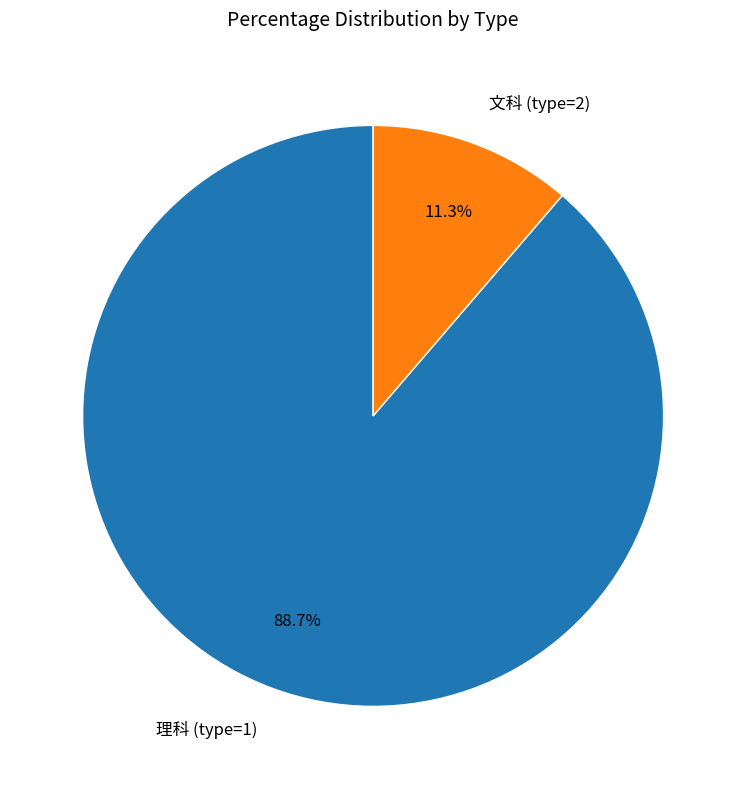

Is it true that 理科 (type=1) is 99% of the pie?

False